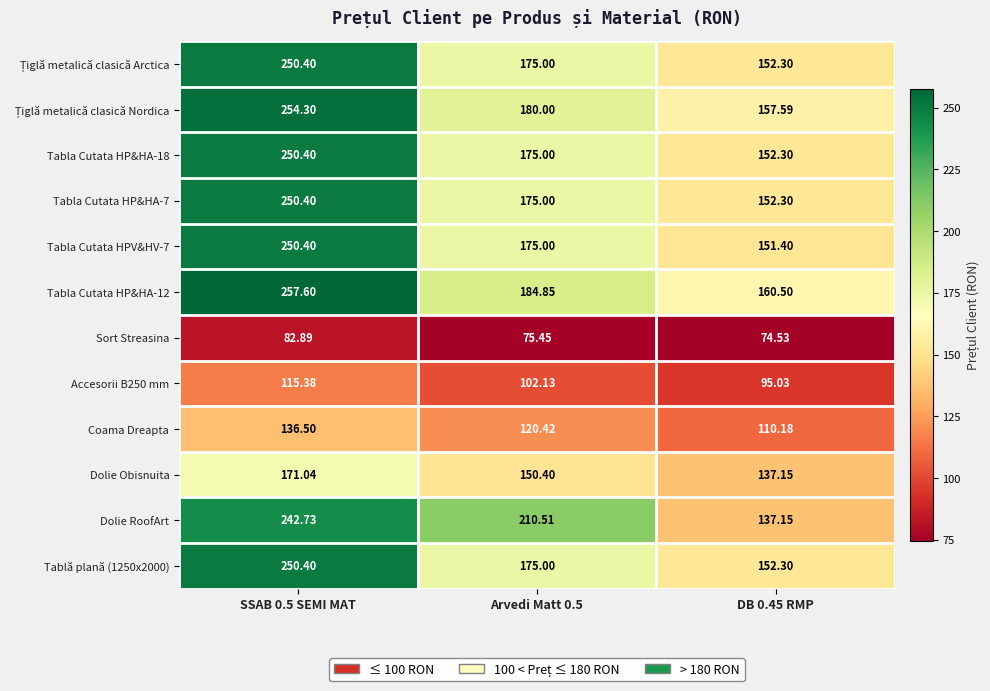

What is the total value across all series at SSAB 0.5 SEMI MAT?

2512.4